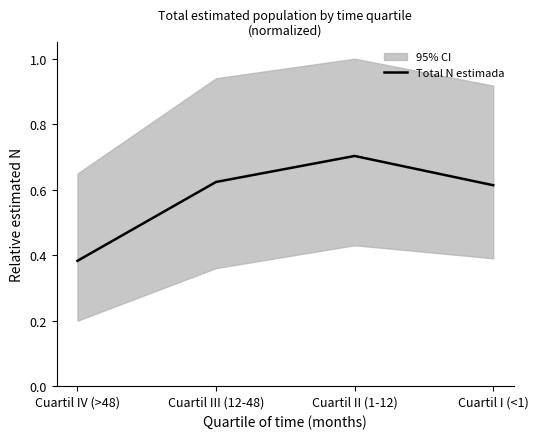

Reading left to right, extract all data points from this chart.

0.4	0.6	0.7	0.6